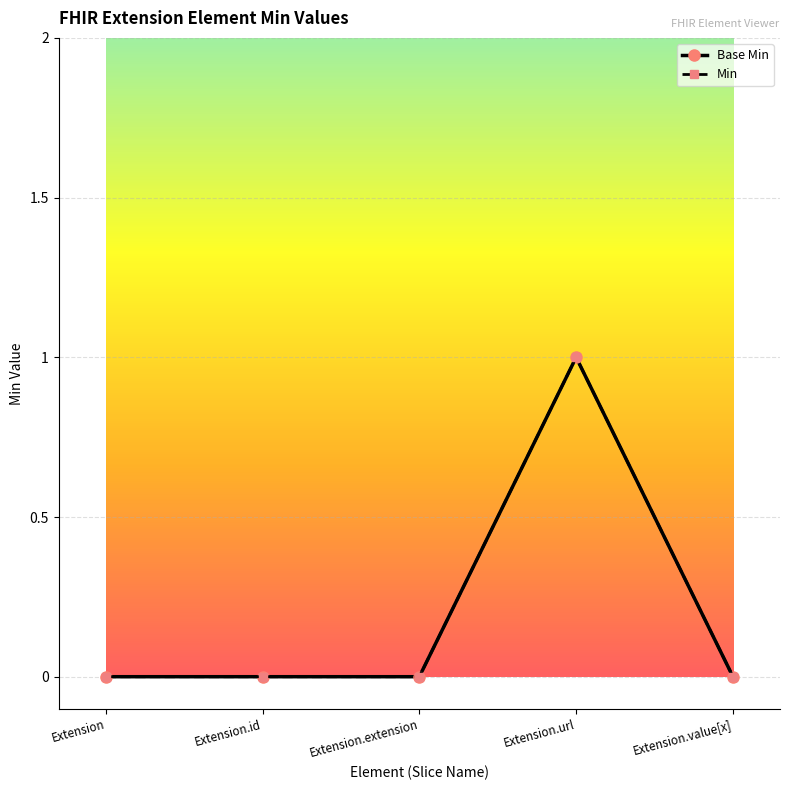

Is this an area chart (filled region under the line)?

No